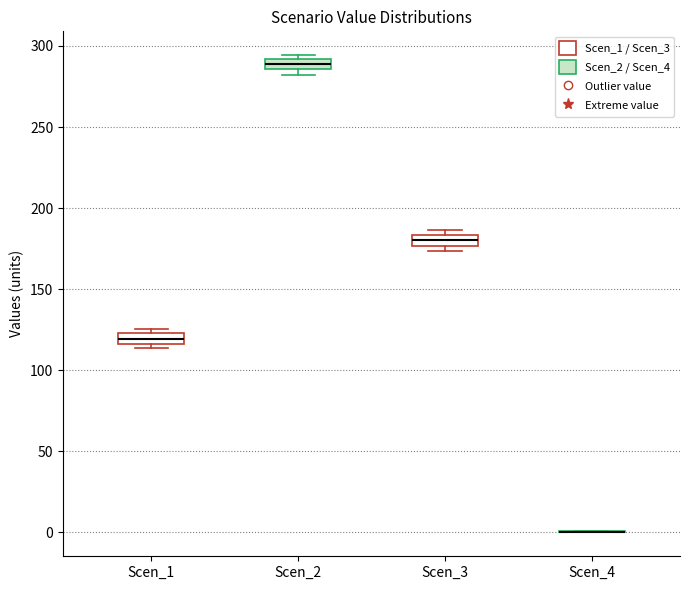

Where is the upper edge of the box for Scen_3 on the y-axis? The values are not printed on the chart, so give them approximately, as read against the axis.

185